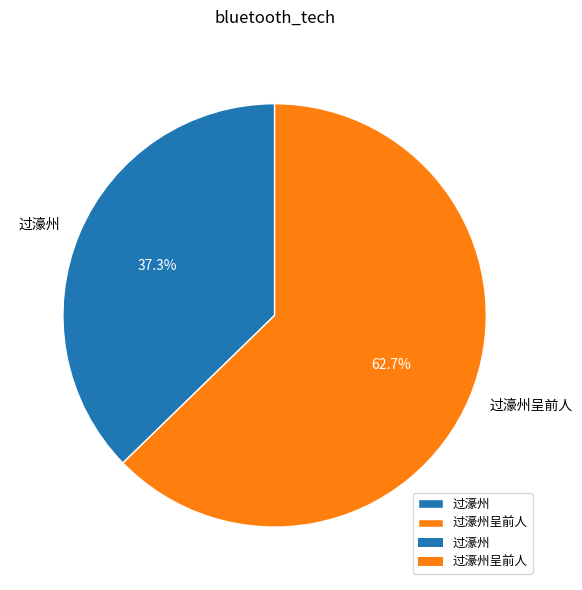

Which category has the smallest portion of the pie?

过濠州